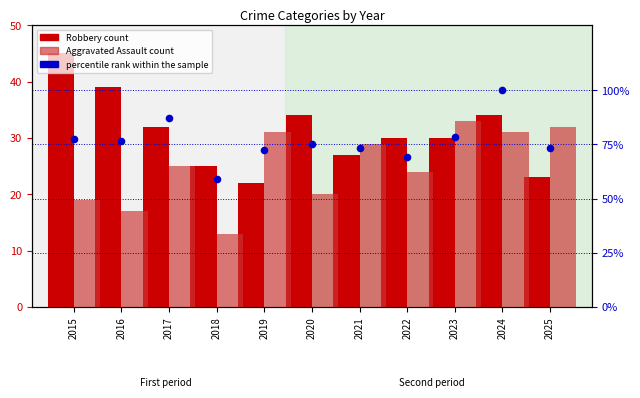

Which series has the largest total across all categories?

percentile rank within the sample